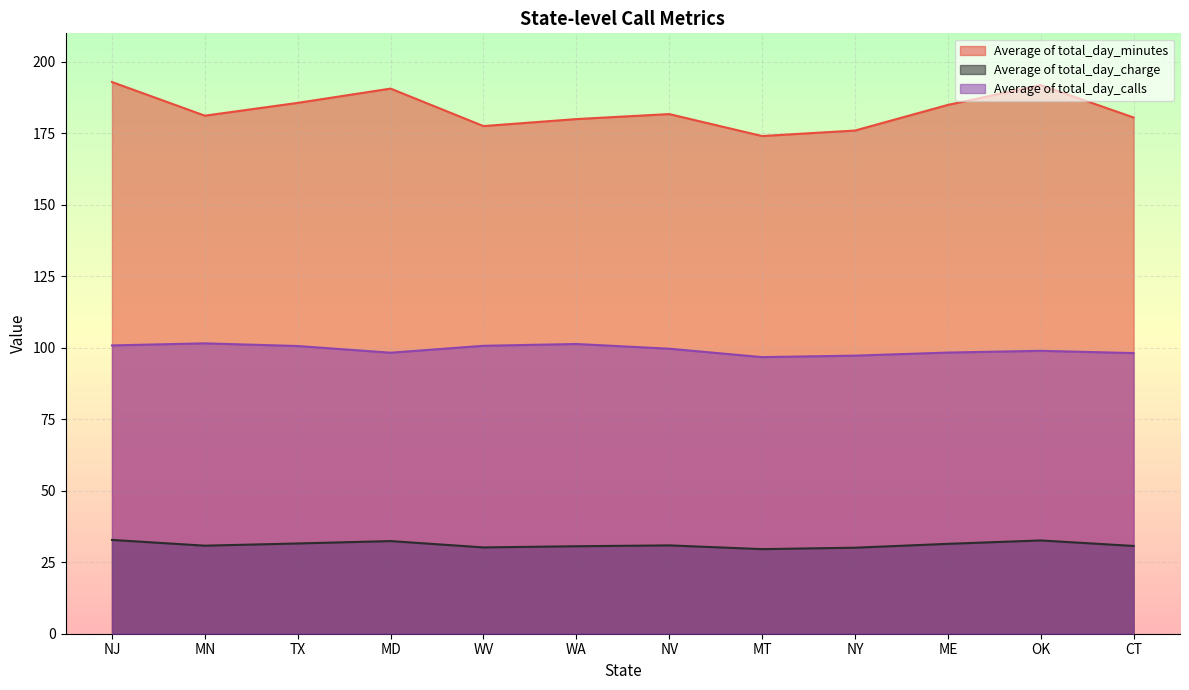

Reading left to right, extract all data points from this chart.

Average of total_day_minutes: 193.0	181.2	185.7	190.7	177.6	180.0	181.8	174.1	176.0	185.0	191.9	180.6
Average of total_day_charge: 32.8	30.8	31.6	32.4	30.2	30.6	30.9	29.6	30.1	31.4	32.6	30.7
Average of total_day_calls: 100.8	101.6	100.6	98.3	100.7	101.3	99.7	96.8	97.3	98.3	99.0	98.2